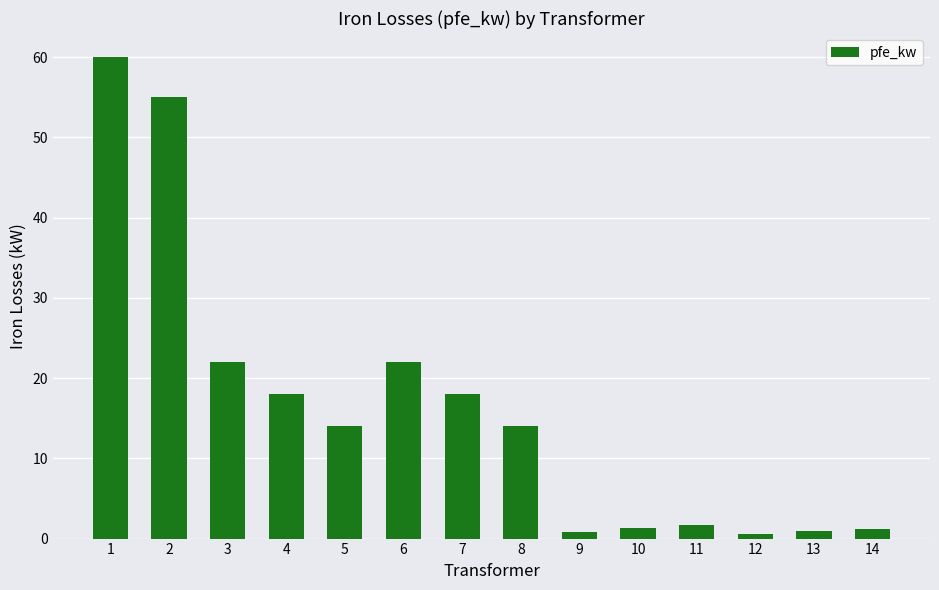

How many data points does each series have?

14